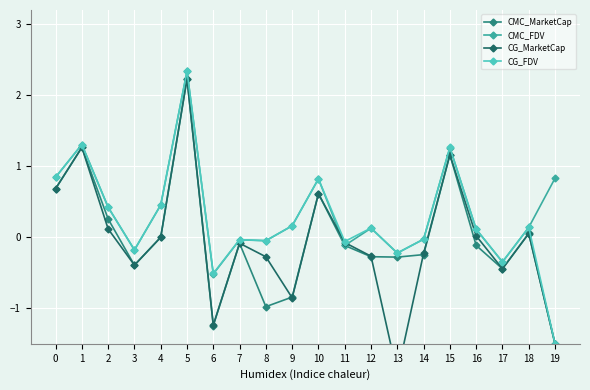

True or false: CMC_MarketCap has more than 0 interior local peaks.

True